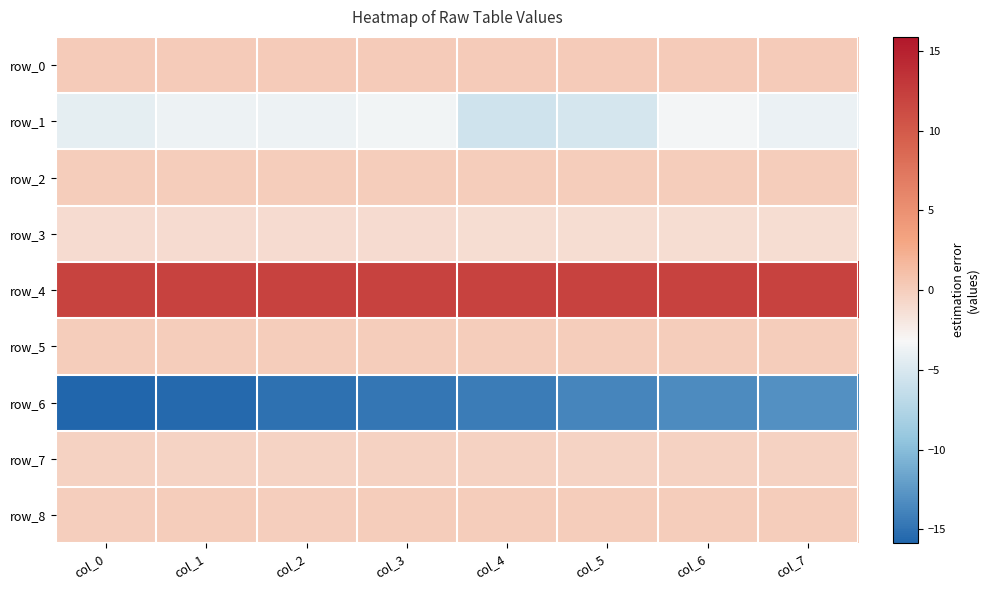

Reading left to right, extract all data points from this chart.

row_0: 0.2	0.2	0.2	0.2	0.2	0.2	0.2	0.2
row_1: -4.3	-3.8	-3.8	-3.5	-5.7	-5.3	-3.4	-3.9
row_2: 0.0	0.1	0.0	0.0	0.0	0.0	0.0	0.0
row_3: -1.1	-1.1	-1.1	-1.1	-1.1	-1.1	-1.1	-1.1
row_4: 12.0	12.0	12.1	12.1	12.1	12.1	12.1	12.1
row_5: 0.1	0.1	0.1	0.1	0.1	0.1	0.1	0.1
row_6: -15.9	-15.5	-15.1	-14.8	-14.3	-13.7	-13.3	-13.0
row_7: -0.4	-0.4	-0.4	-0.3	-0.3	-0.4	-0.3	-0.3
row_8: -0.0	0.0	-0.0	0.0	0.1	0.1	0.1	0.1